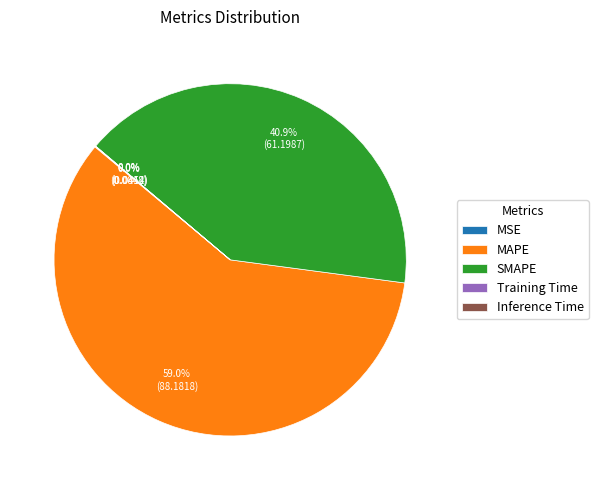

Which slice is the largest?

MAPE